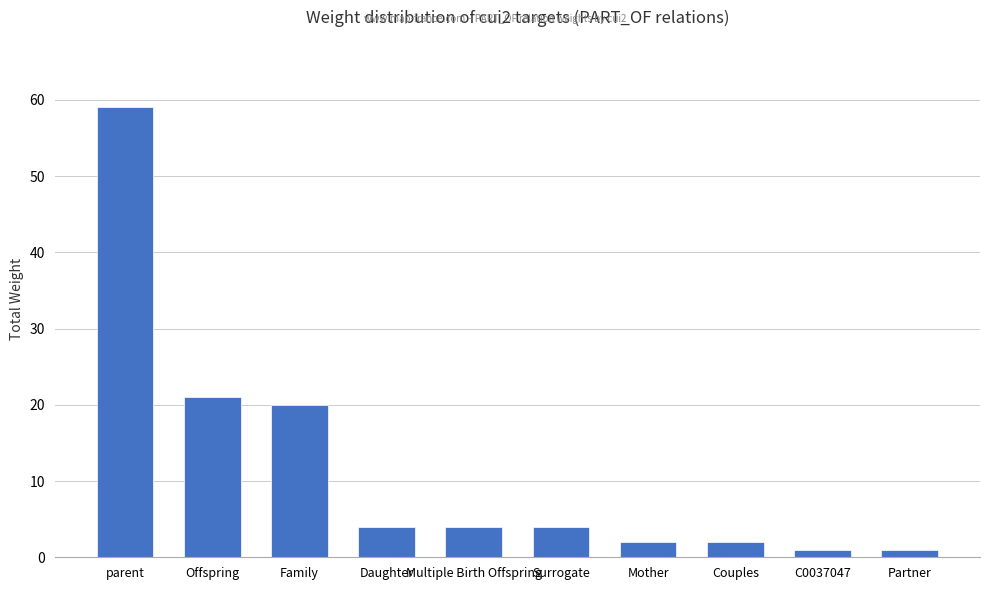

What is the greatest value displayed?

59